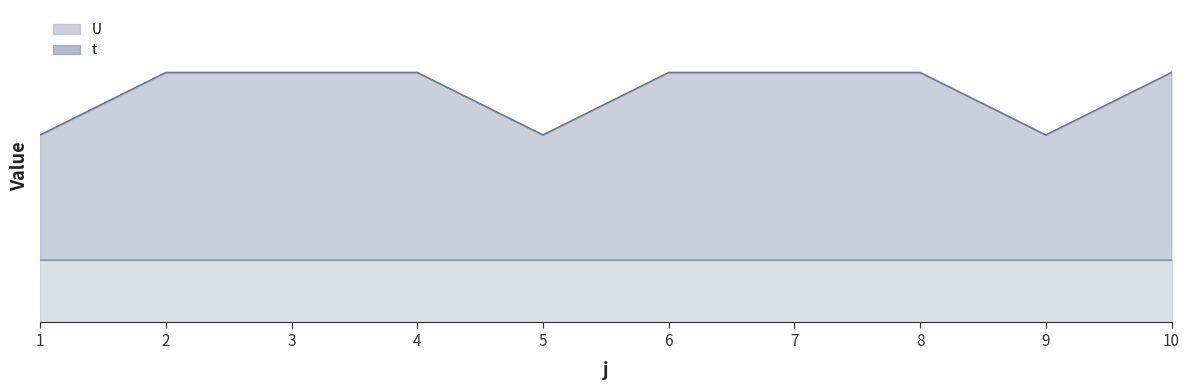

True or false: there are more than 1 points higher than both neighbors.

False